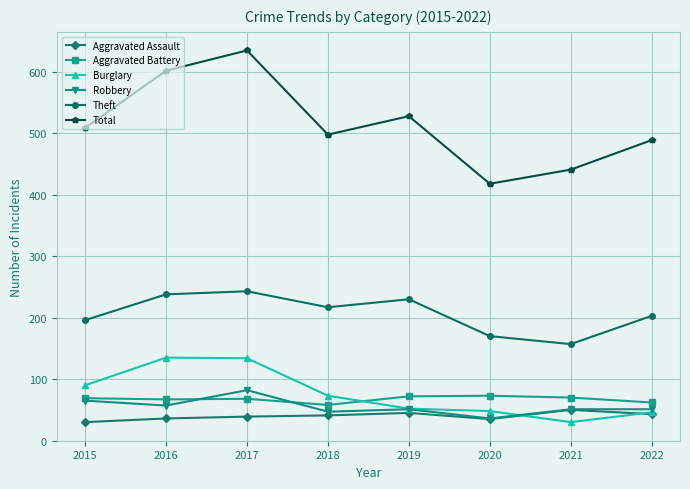

Is it true that Aggravated Assault equals 36 at 2016?

True